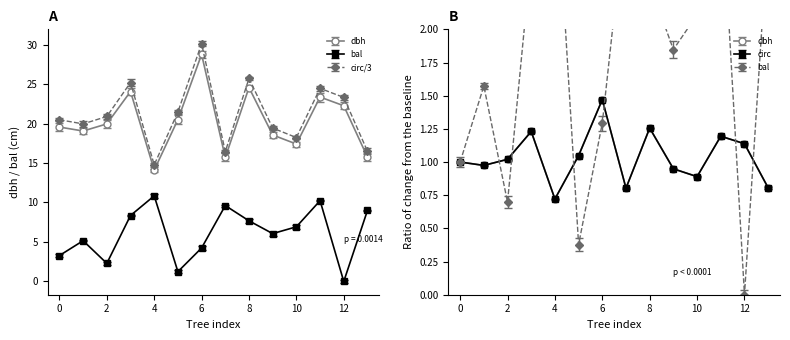

What is the greatest value displayed?

28.8